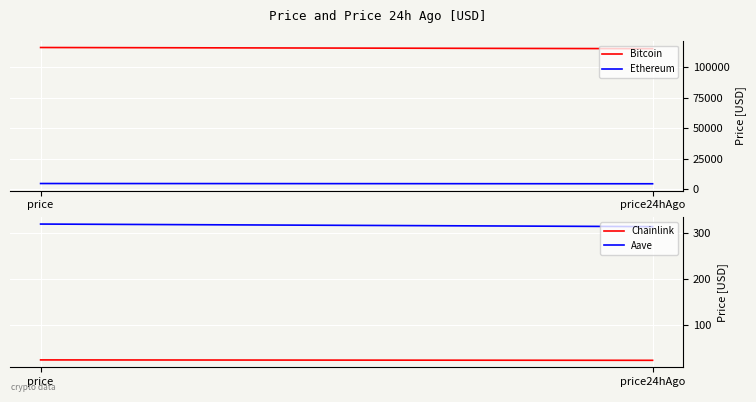

Reading left to right, what are all the values shown in this chart?

Bitcoin: 115991.0	115027.0
Ethereum: 4719.7	4514.5
Chainlink: 25.2	24.4
Aave: 318.7	313.2